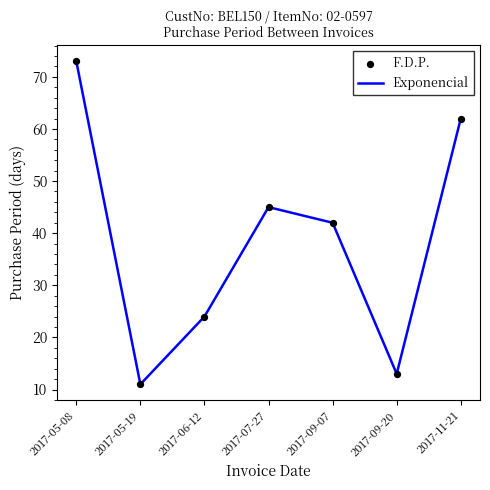

What is the change in value from 2017-05-08 to 2017-09-20?

-60